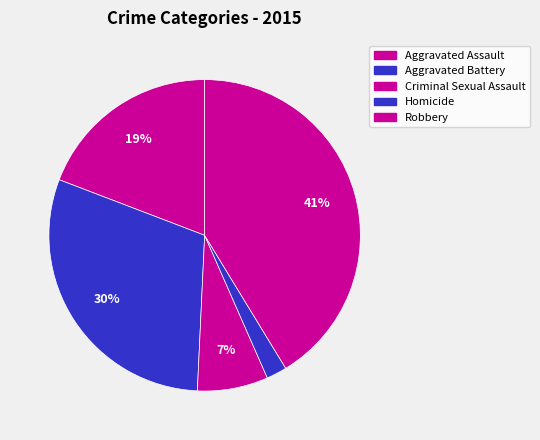

The Aggravated Assault slice represents 31% of the pie. True or false?

False